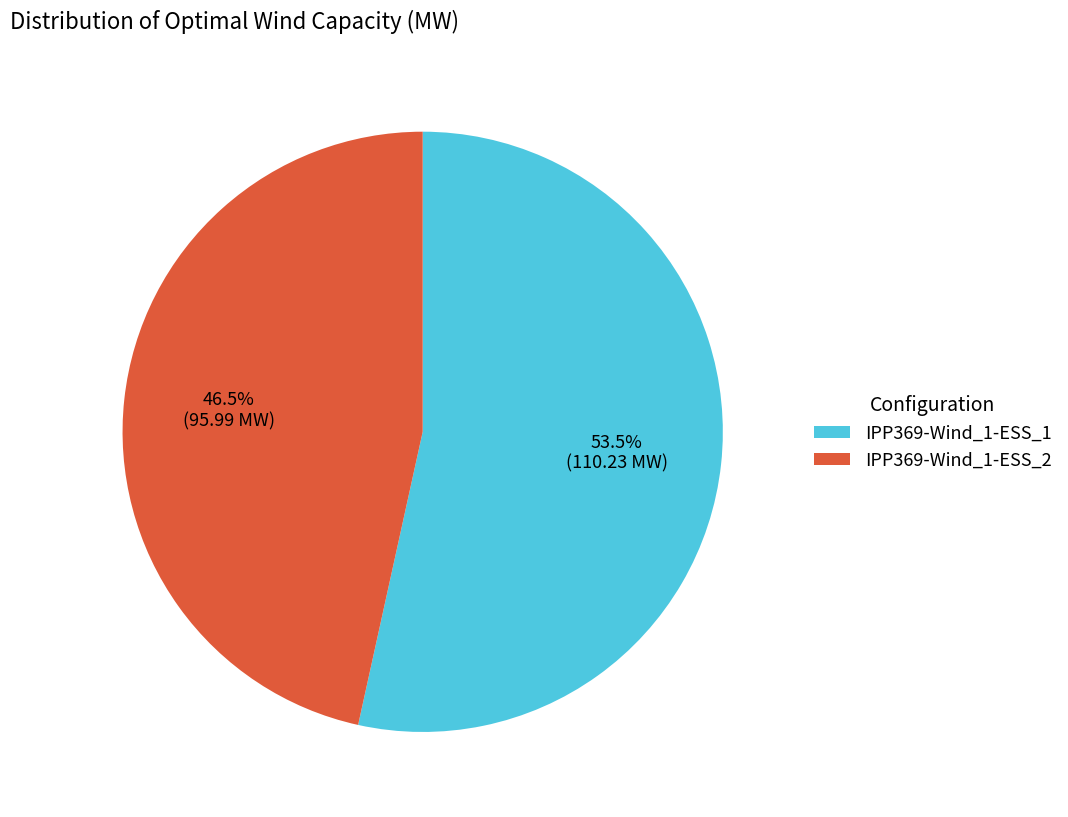

Rank the categories by value from lowest to highest.

IPP369-Wind_1-ESS_2, IPP369-Wind_1-ESS_1